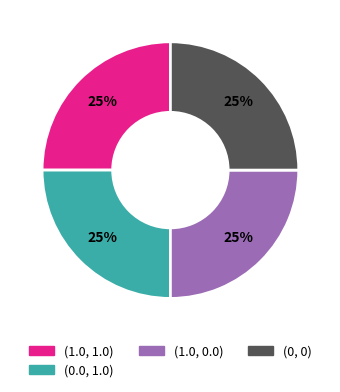

How many segments does this pie chart have?

4